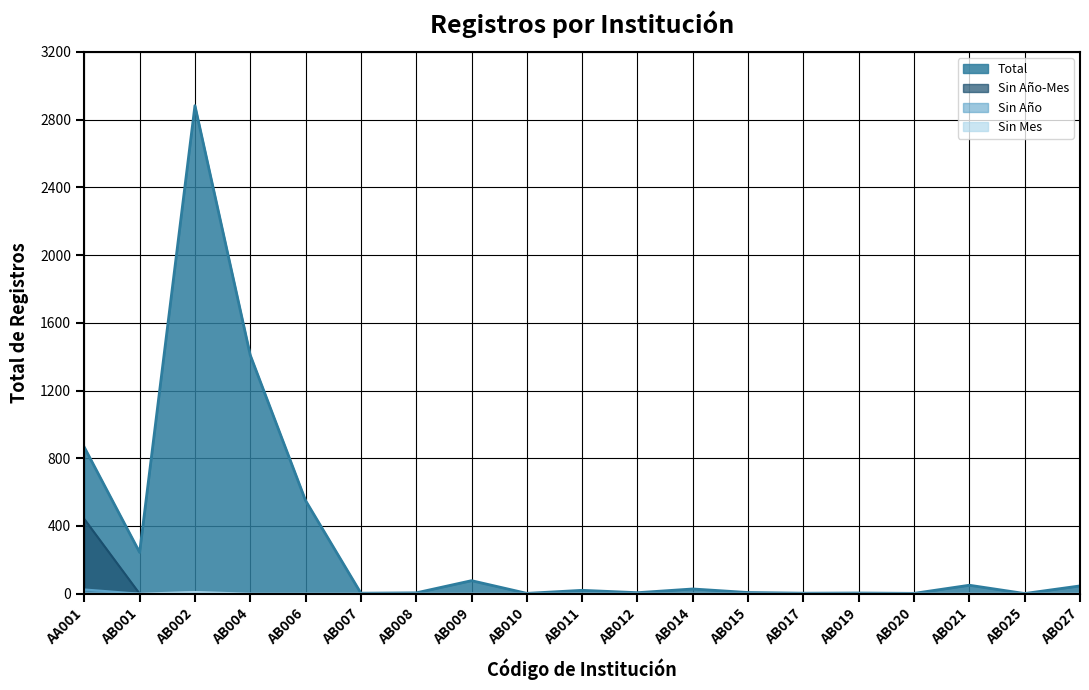

True or false: Total has a value of 987 at AB006.

False